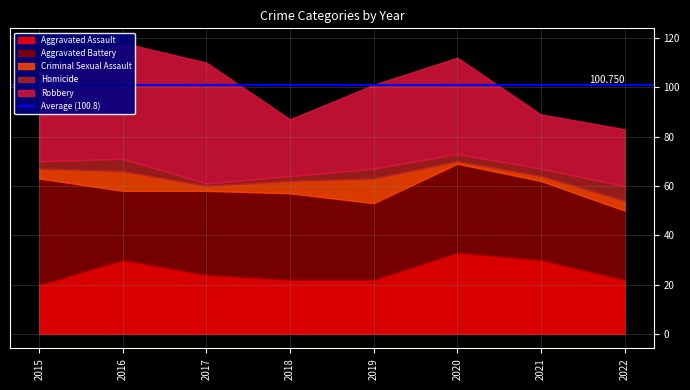

True or false: Aggravated Battery has a value of 17 at 2018.

False